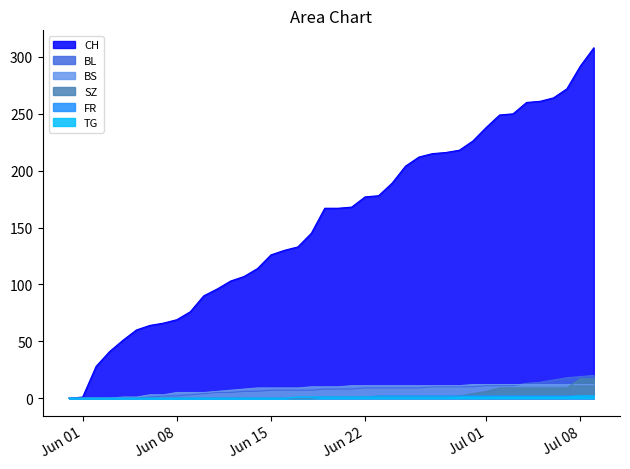

What is the label of the 17th point from the left?

2020-06-16